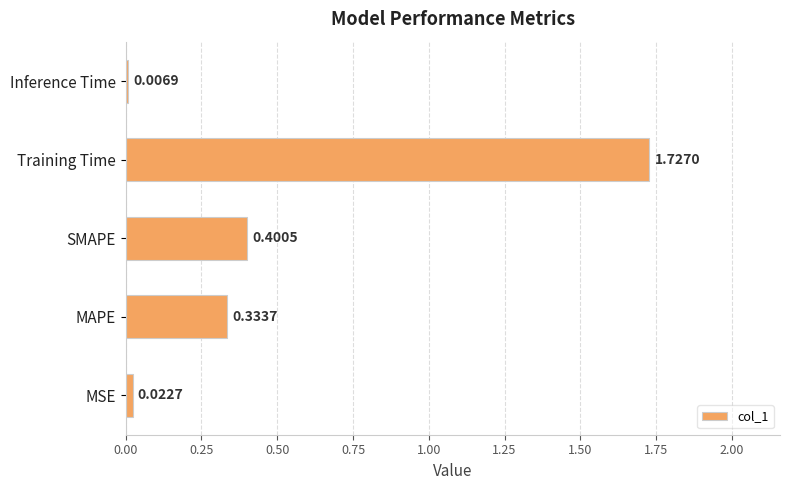

Which label corresponds to the largest value in the chart?

Training Time